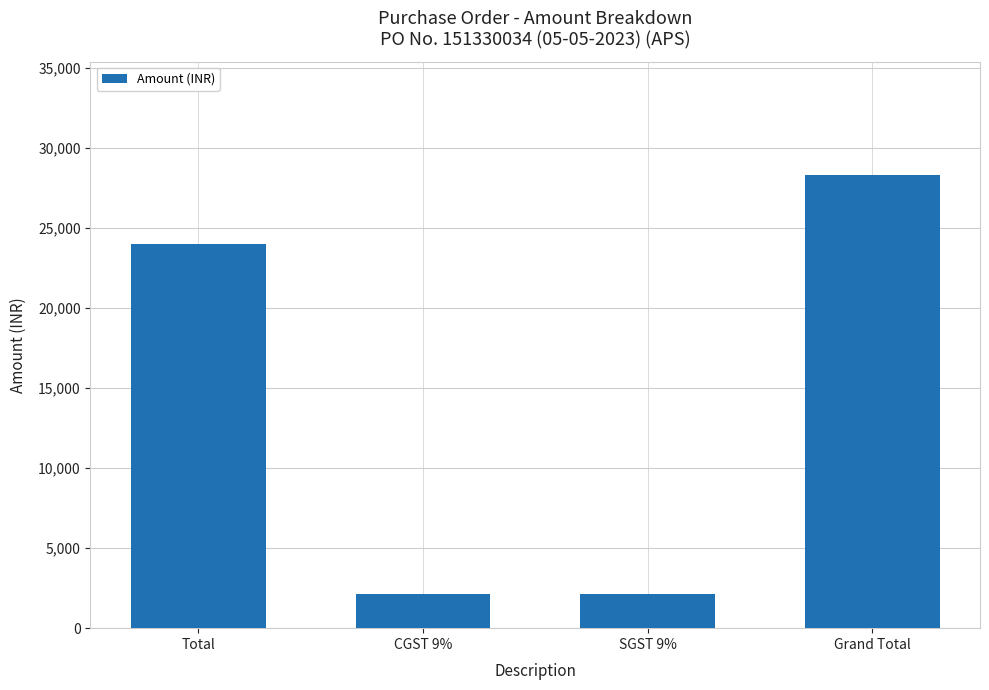

Reading left to right, transcribe all the data shown in this chart.

24000	2160	2160	28320